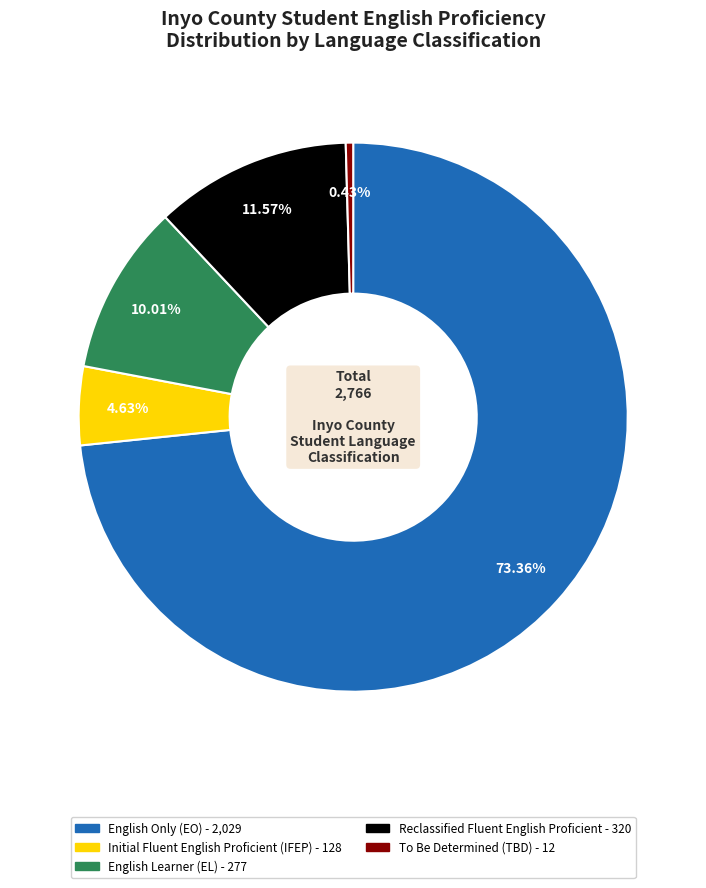

Is there any slice that represents more than half of the pie?

Yes